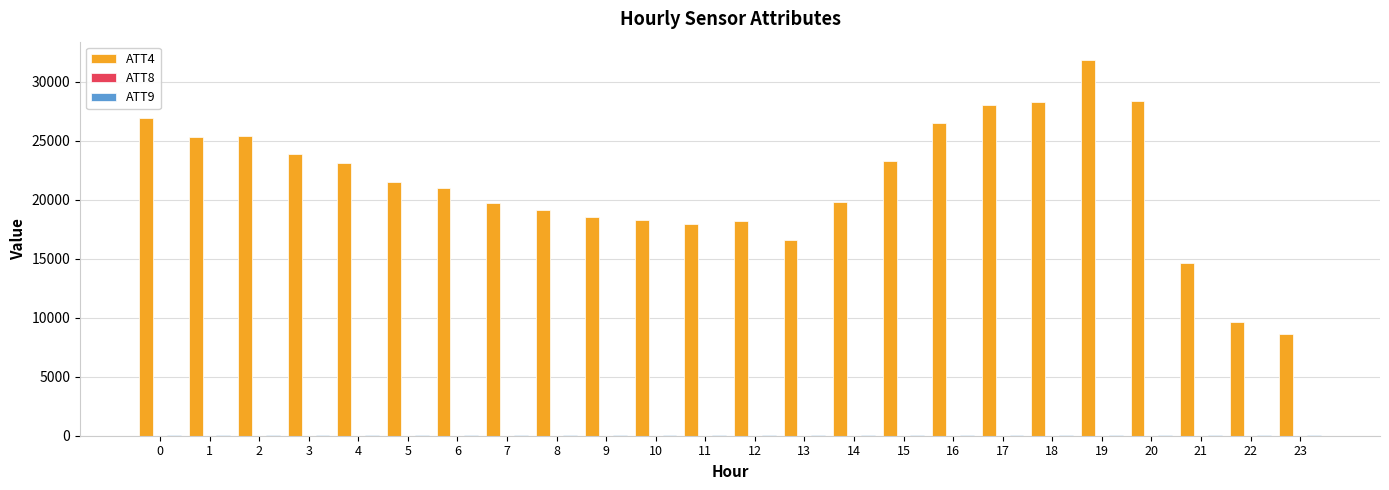

Which series has the largest total across all categories?

ATT4